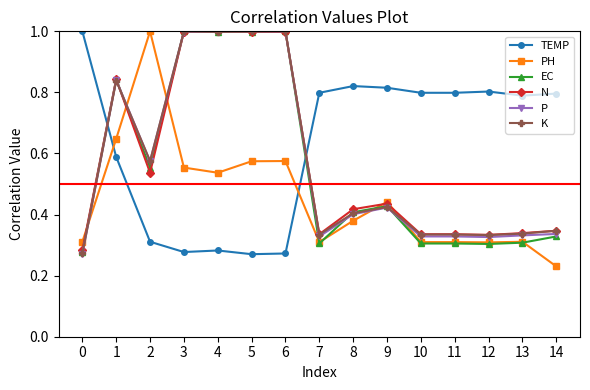

True or false: TEMP has a value of 1.0 at 0.

True